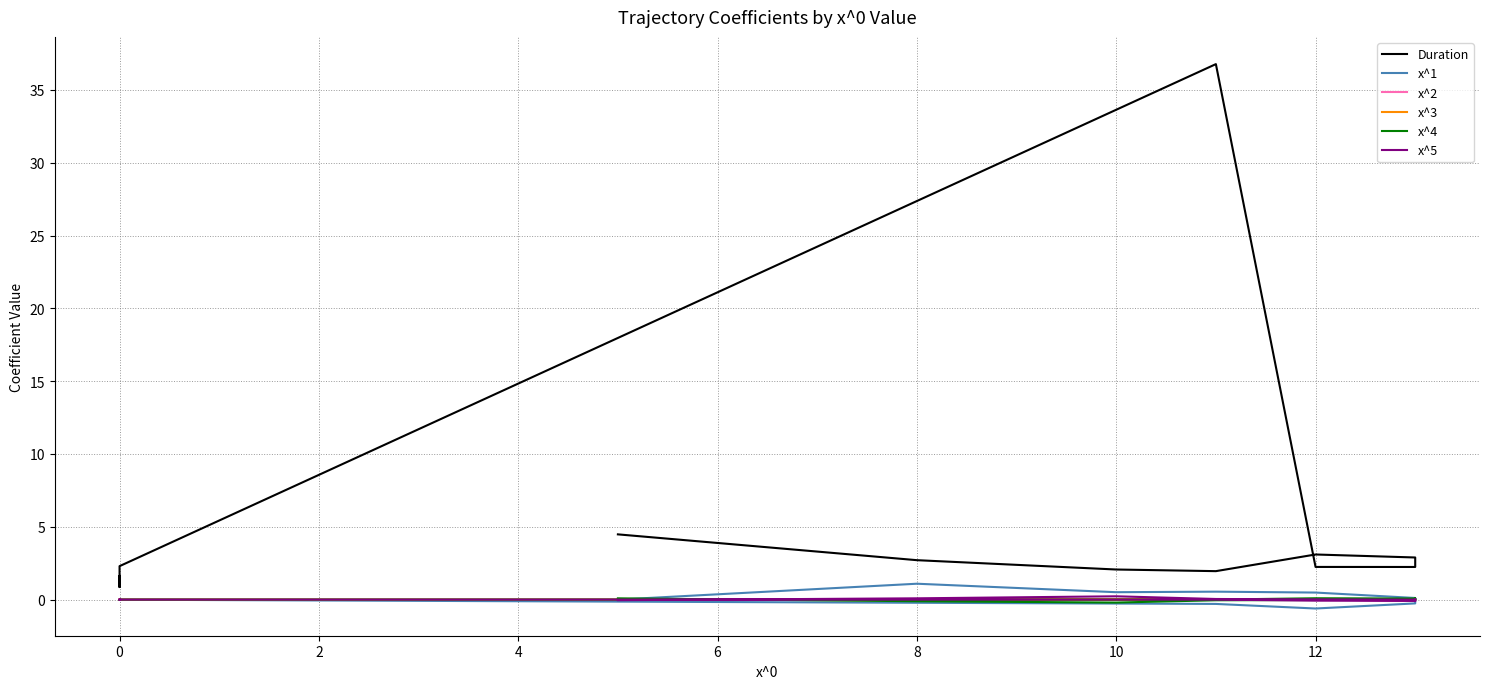

What is the sum of all x^5 values?

0.1